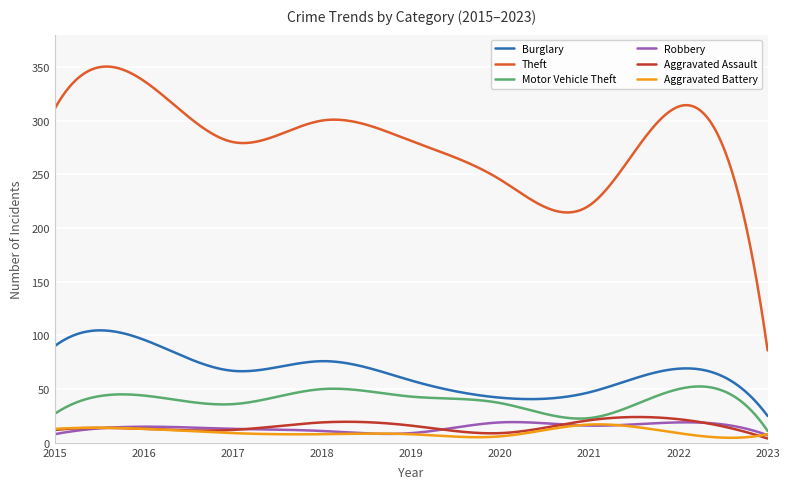

How many categories are shown in the chart?

400